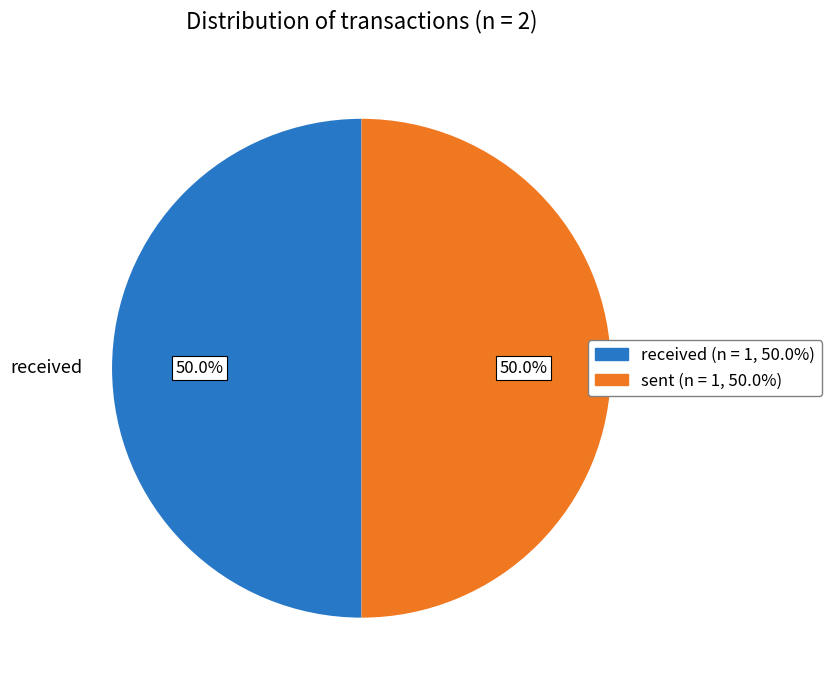

Approximately how many times larger is the value at sent compared to received?

1.0